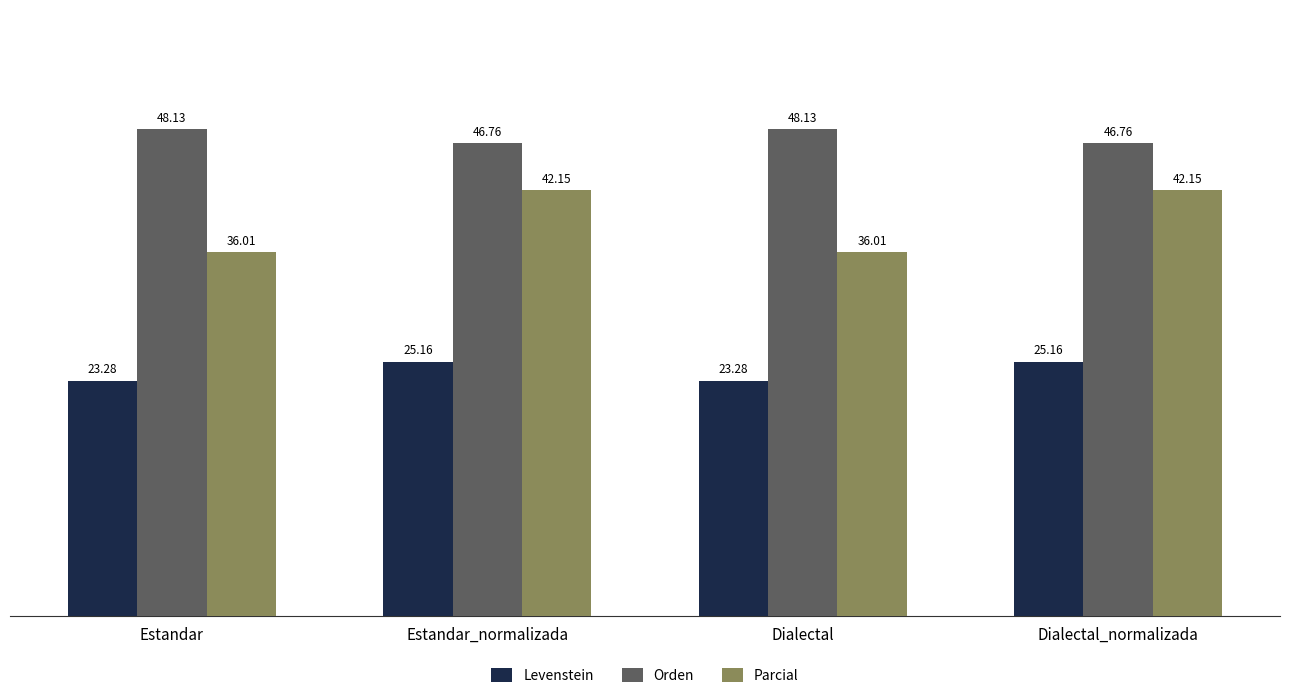

What are all the series names shown in the legend?

Levenstein, Orden, Parcial